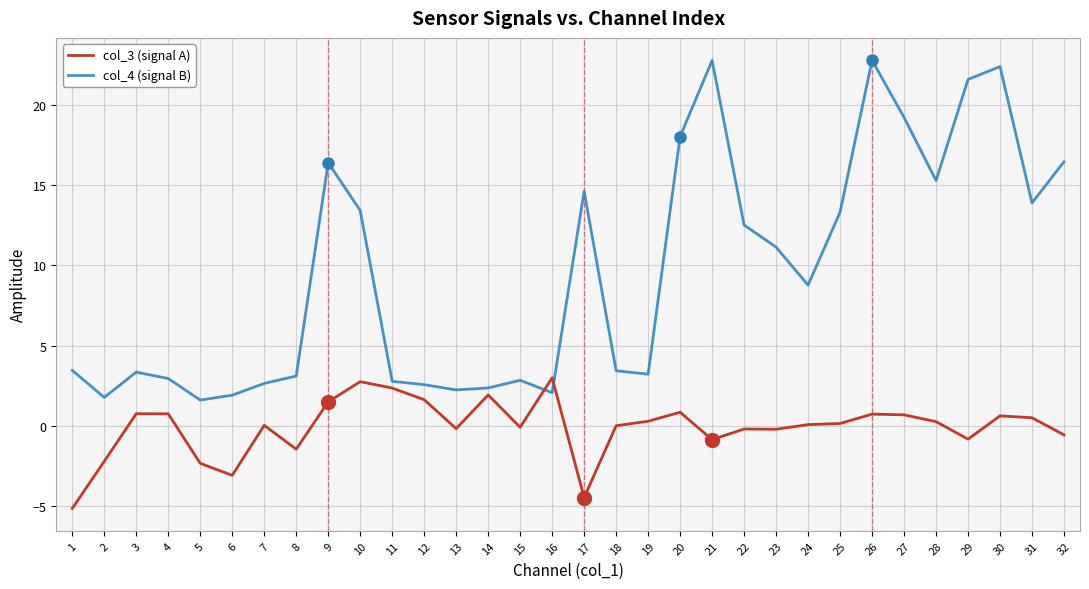

Which series changed the most between 2 and 31?

col_4 (signal B)